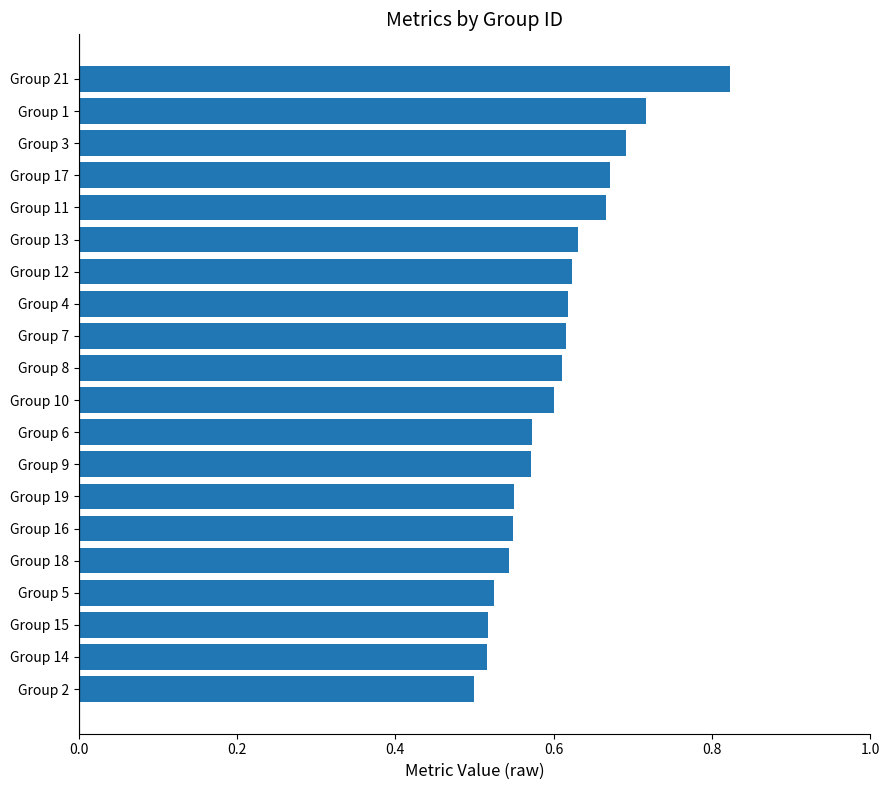

What is the sum of all values?

12.1